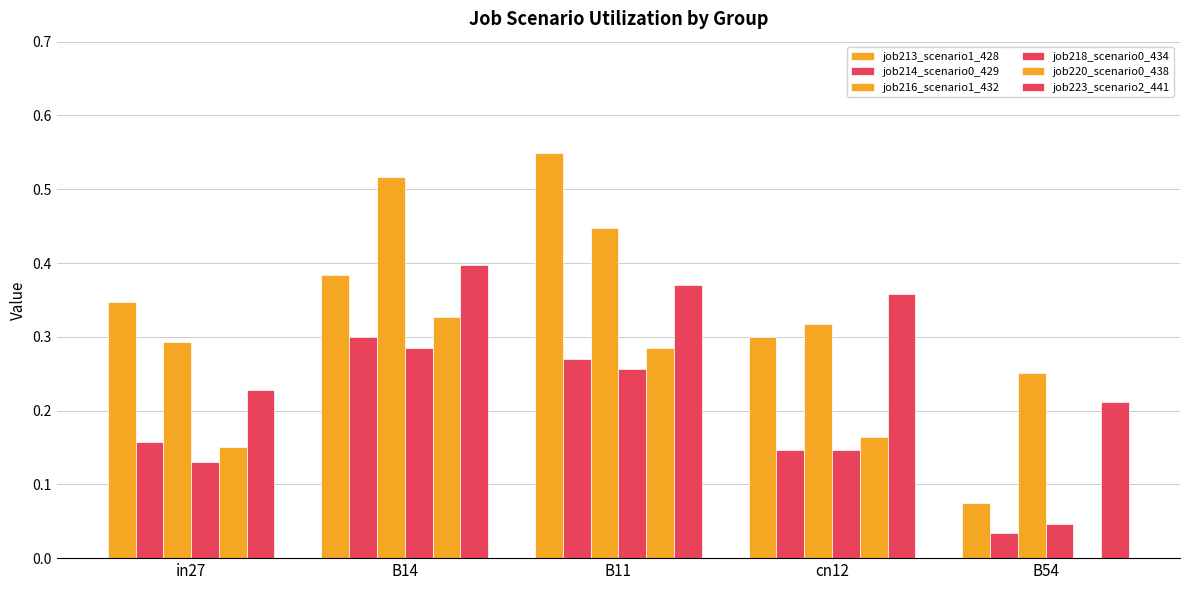

Reading left to right, what are all the values shown in this chart?

job213_scenario1_428: 0.3	0.4	0.5	0.3	0.1
job214_scenario0_429: 0.2	0.3	0.3	0.1	0.0
job216_scenario1_432: 0.3	0.5	0.4	0.3	0.3
job218_scenario0_434: 0.1	0.3	0.3	0.1	0.0
job220_scenario0_438: 0.2	0.3	0.3	0.2	0.0
job223_scenario2_441: 0.2	0.4	0.4	0.4	0.2